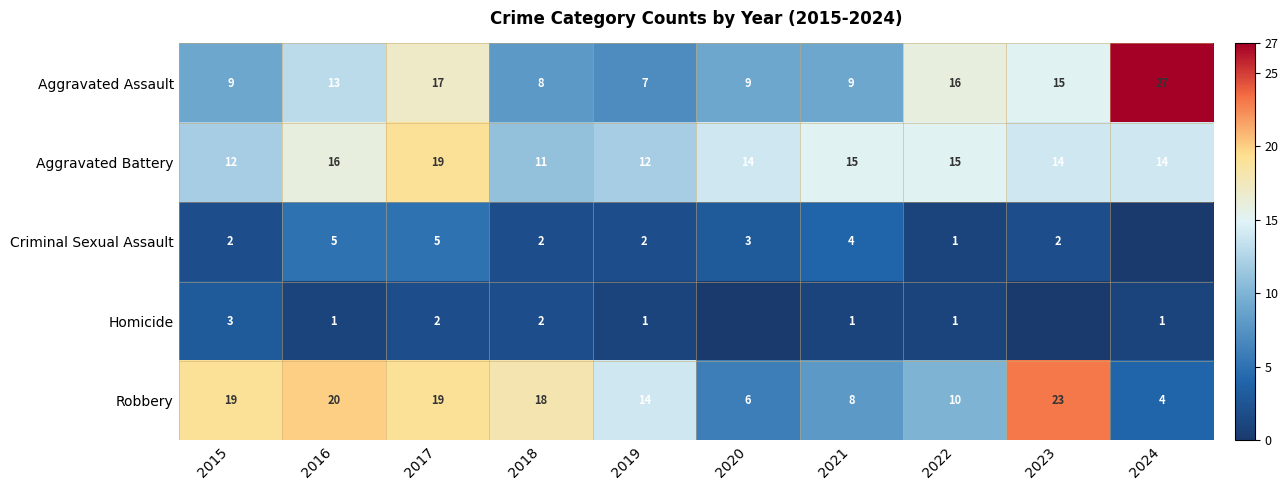

Count the Aggravated Battery values in the range 12 to 15.

7